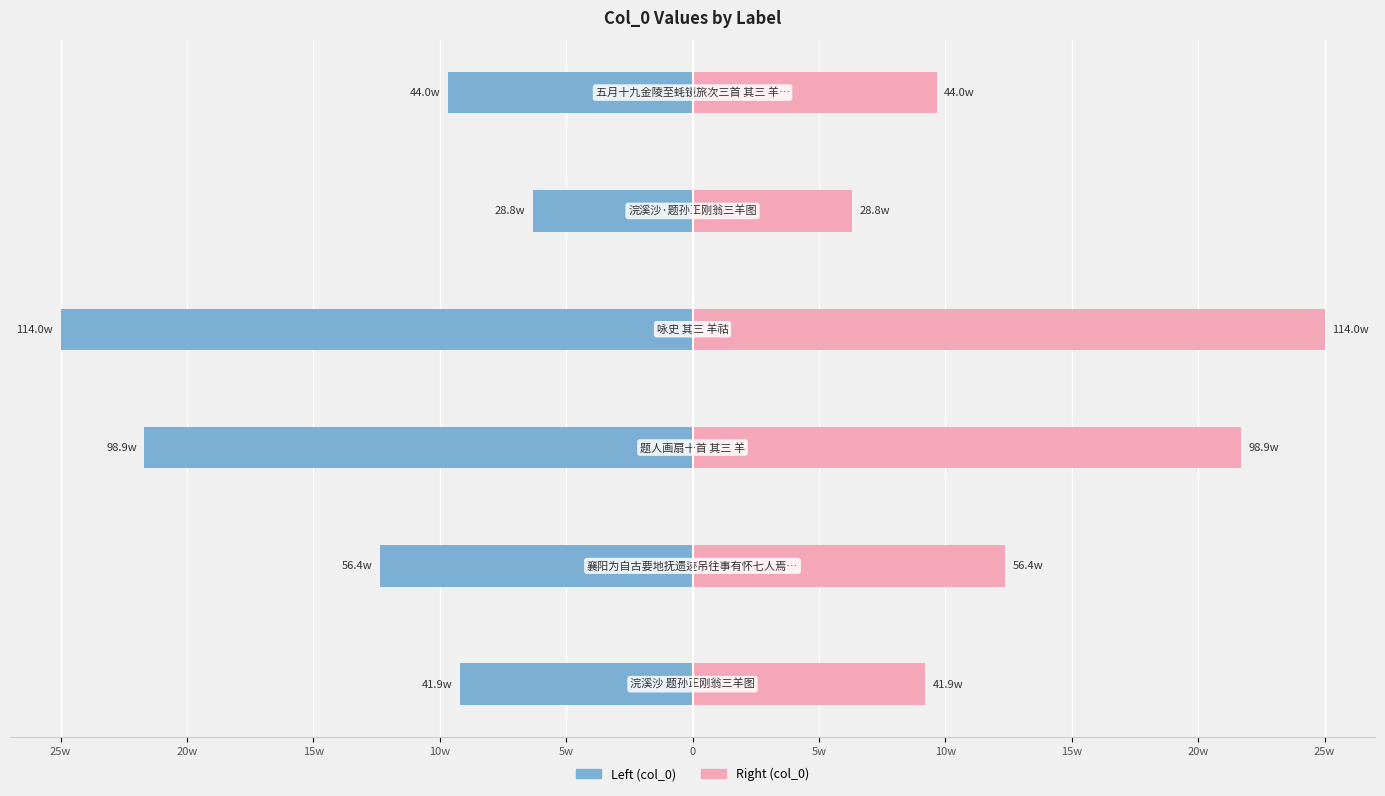

Reading left to right, transcribe all the data shown in this chart.

col_0 (left): -9.2	-12.4	-21.7	-25.0	-6.3	-9.7
col_0 (right): 9.2	12.4	21.7	25.0	6.3	9.7